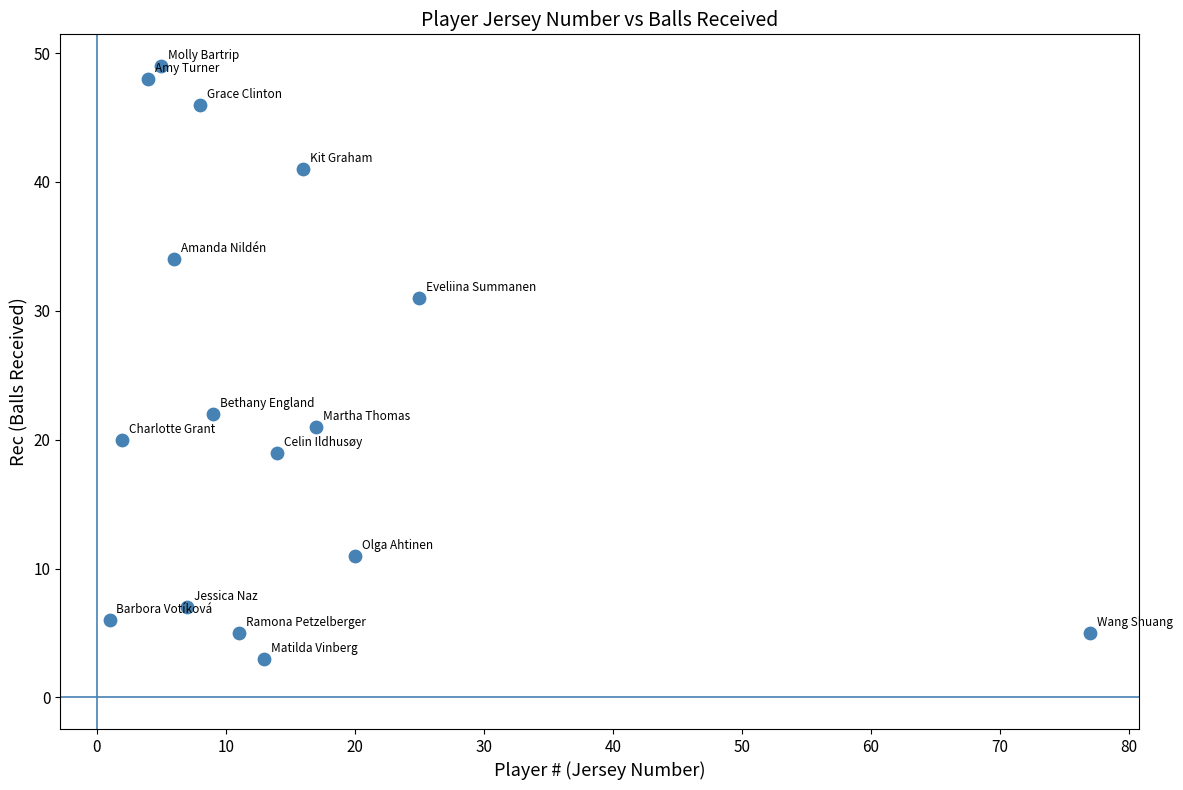

What is the range of X values (max minus min)?

76